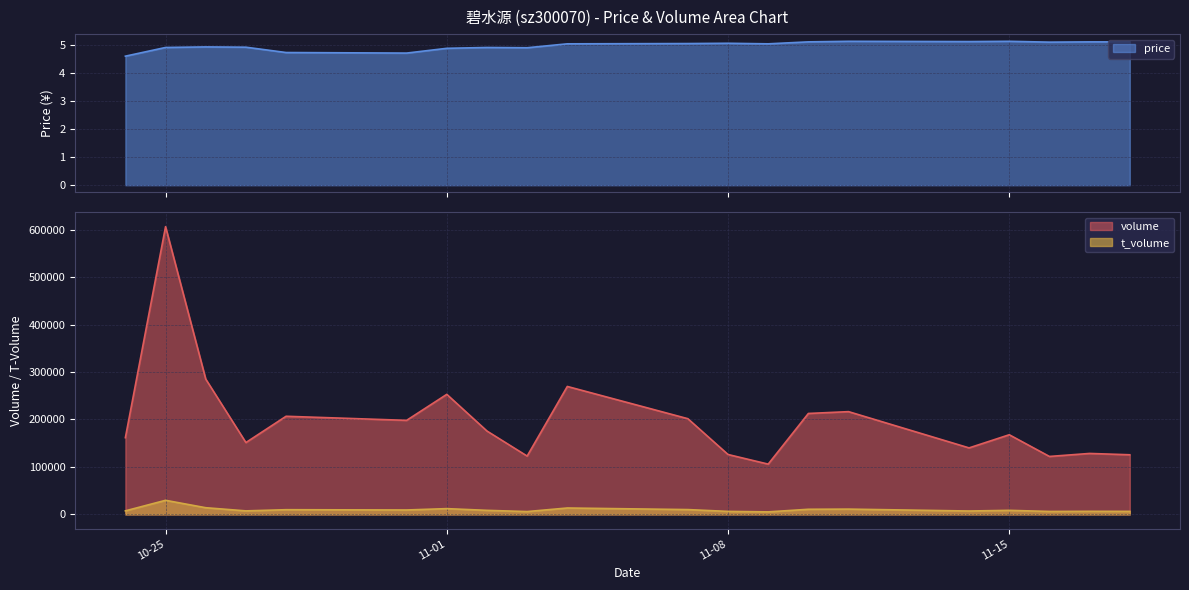

Rank the series at 2022-11-03 from lowest to highest value.

price, t_volume, volume